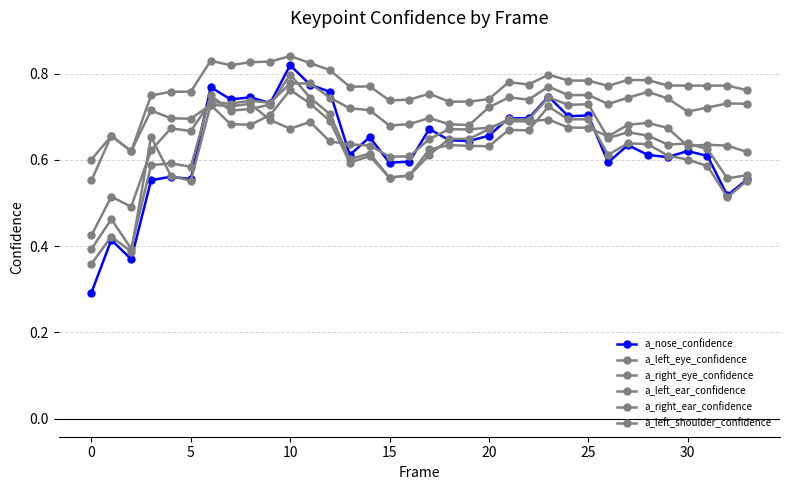

How many lines are shown in the chart?

6